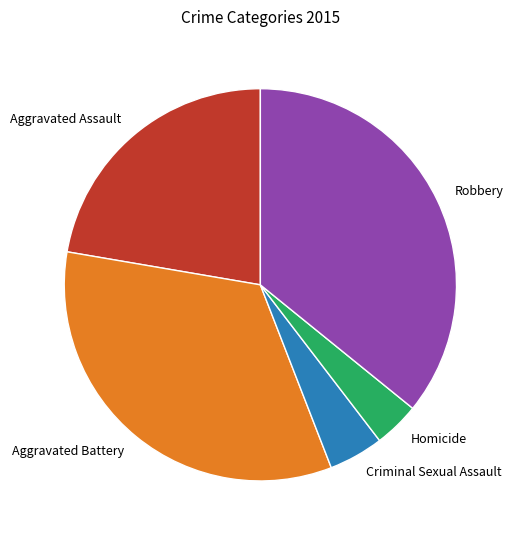

Is it true that Criminal Sexual Assault is 15% of the pie?

False